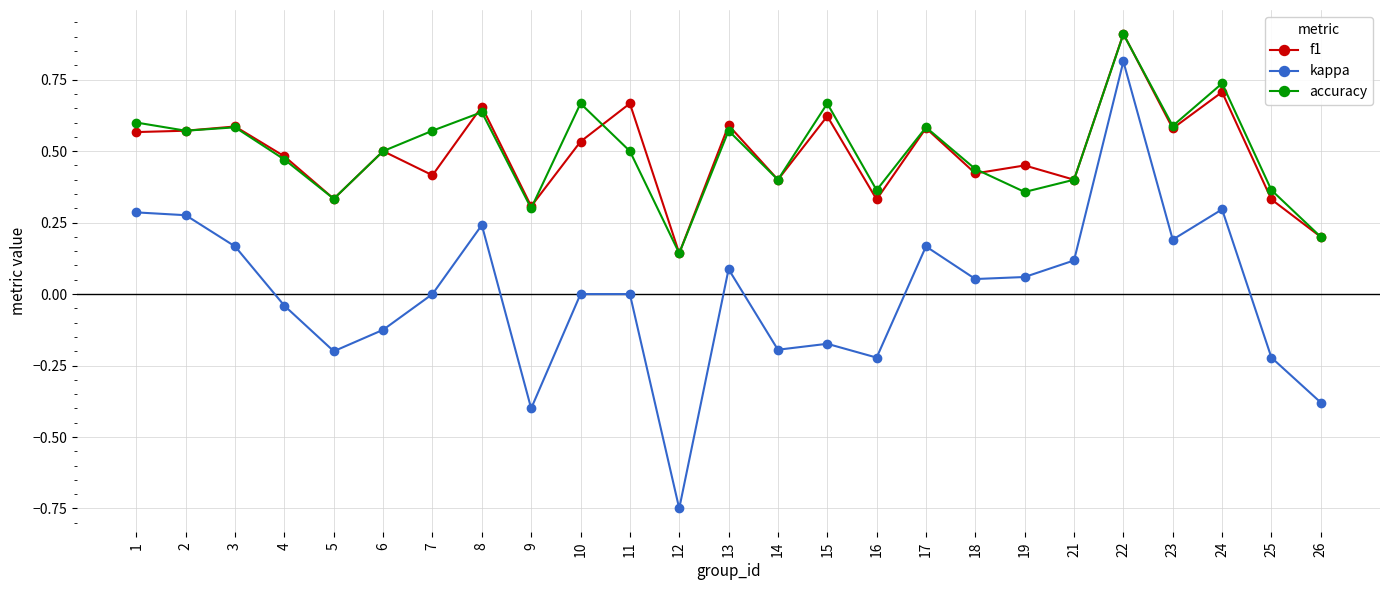

At 11, list the series in order from largest to smallest.

f1, accuracy, kappa